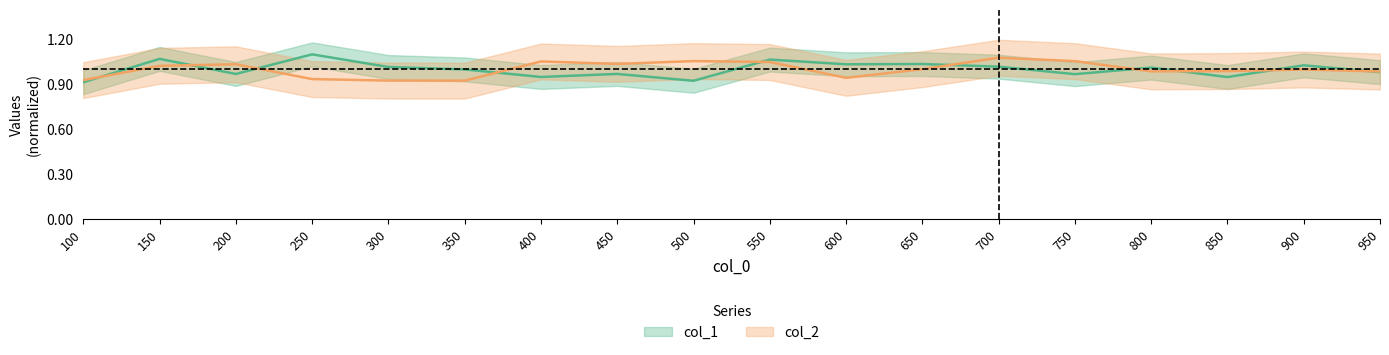

What is the total value across all series at 850?

1.9